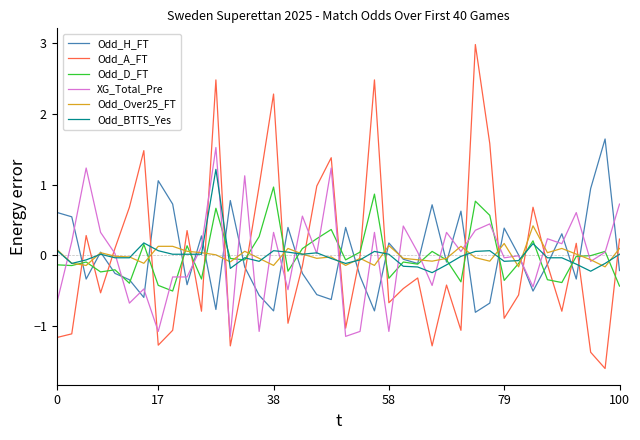

True or false: Odd_BTTS_Yes and Odd_A_FT intersect in this chart.

True